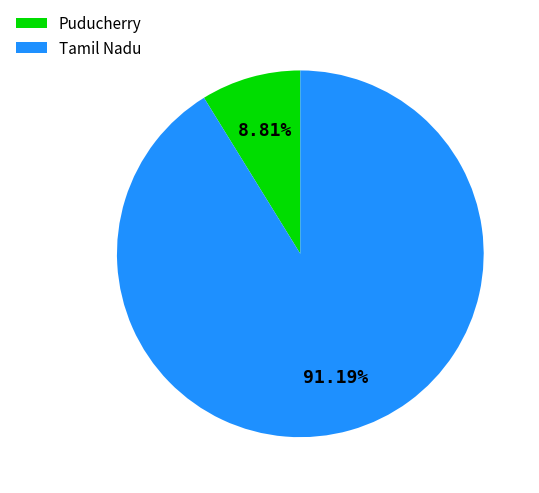

To the nearest percent, what is the difference between the largest and smallest slice percentages?

82%